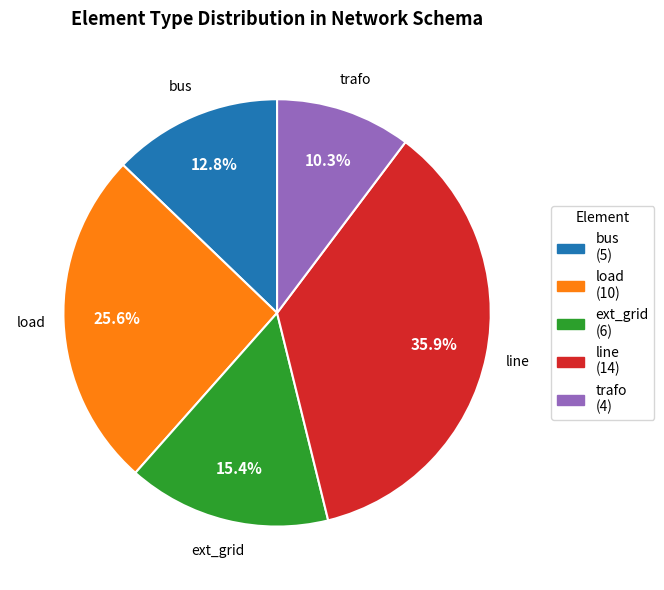

Does any single category account for the majority?

No